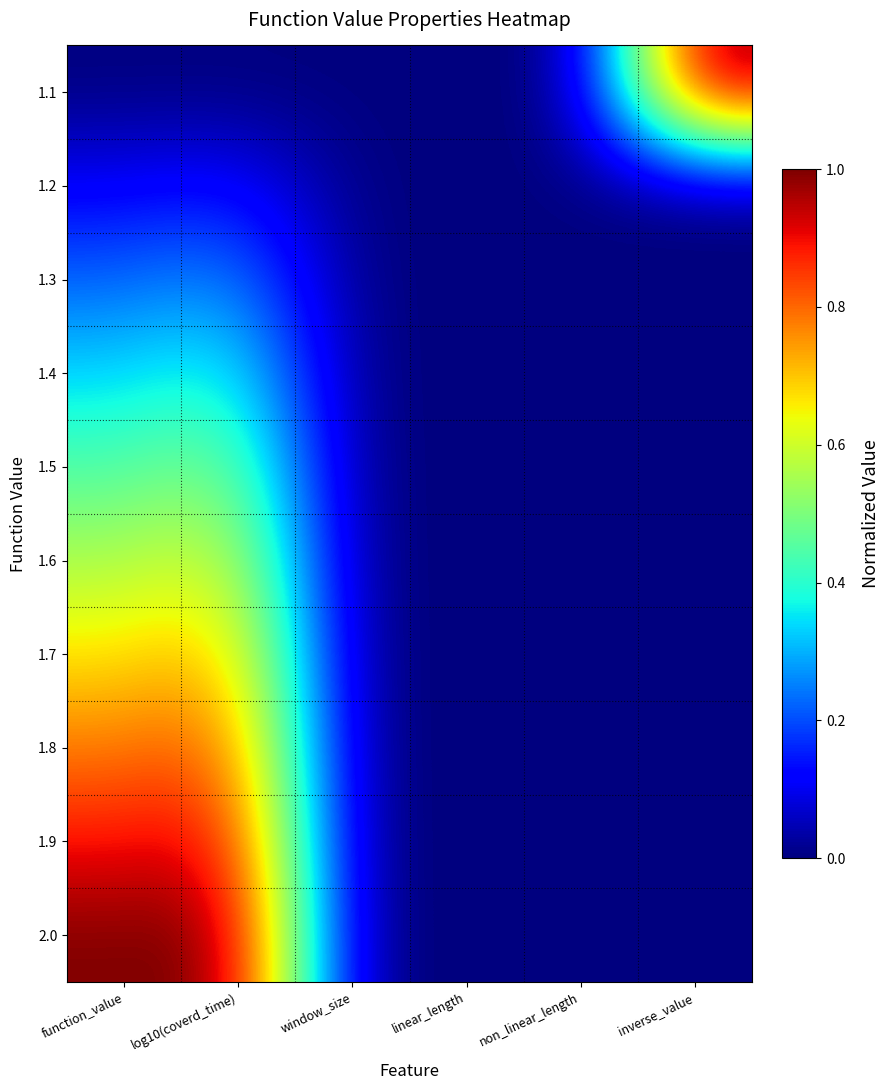

At how many categories does at least one series exceed 0?

3